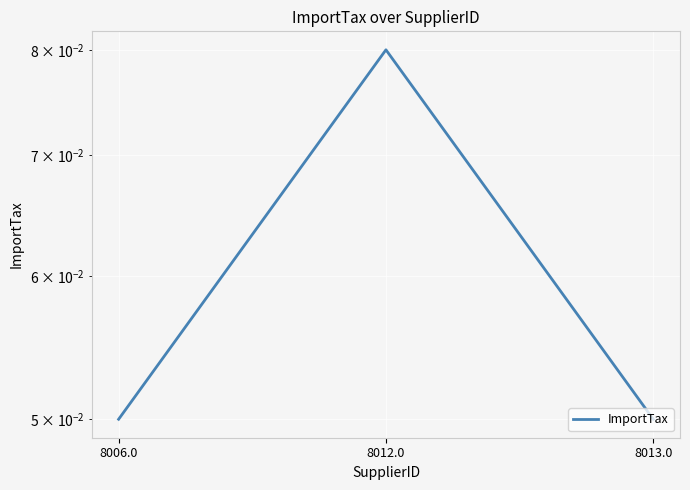

What is the label of the 3rd point from the left?

8013.0